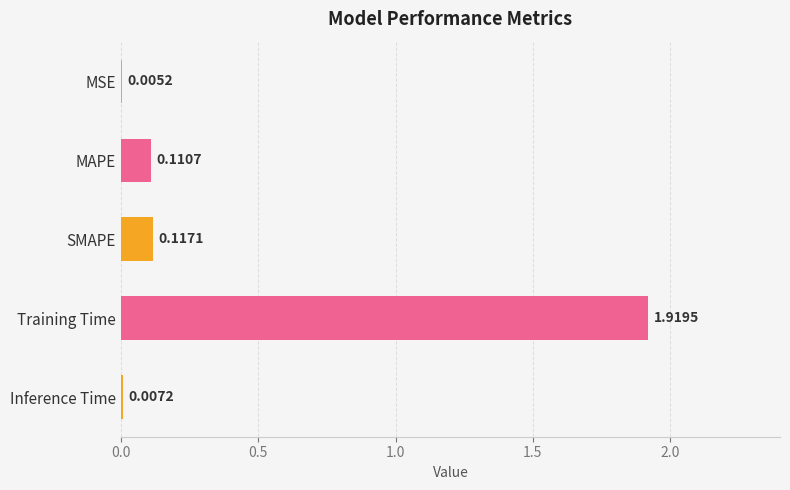

What is the sum of the values at SMAPE and Training Time?

2.0